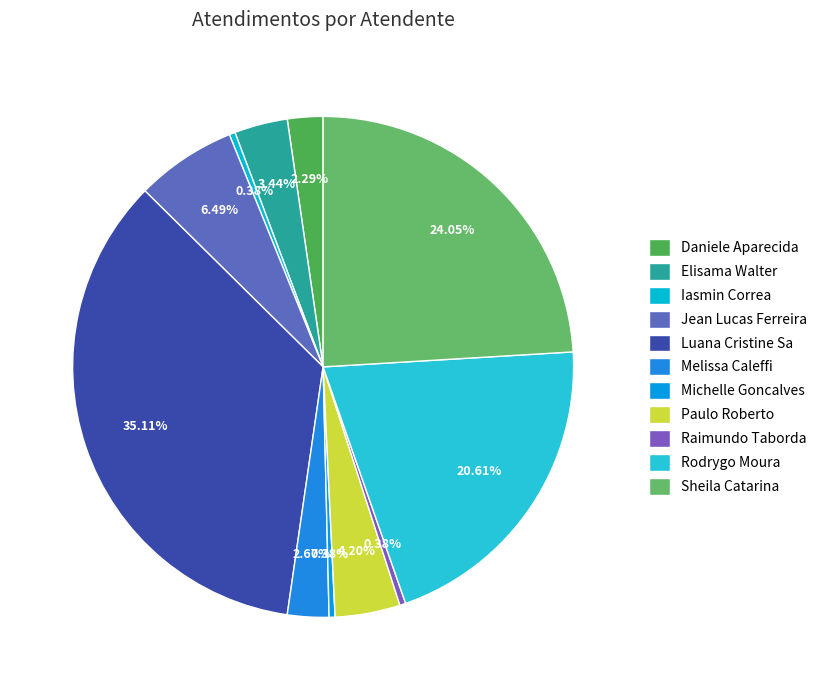

Which category has the smallest portion of the pie?

Iasmin Correa de Lima